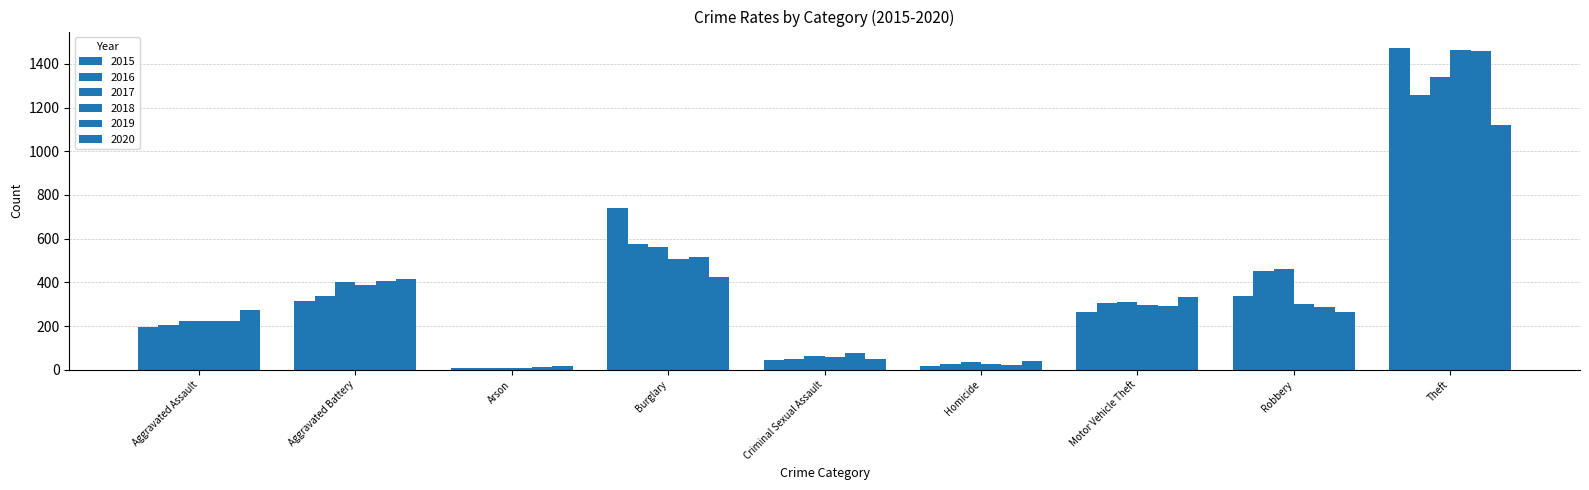

What is the spread (max minus min) of values at Theft?

354